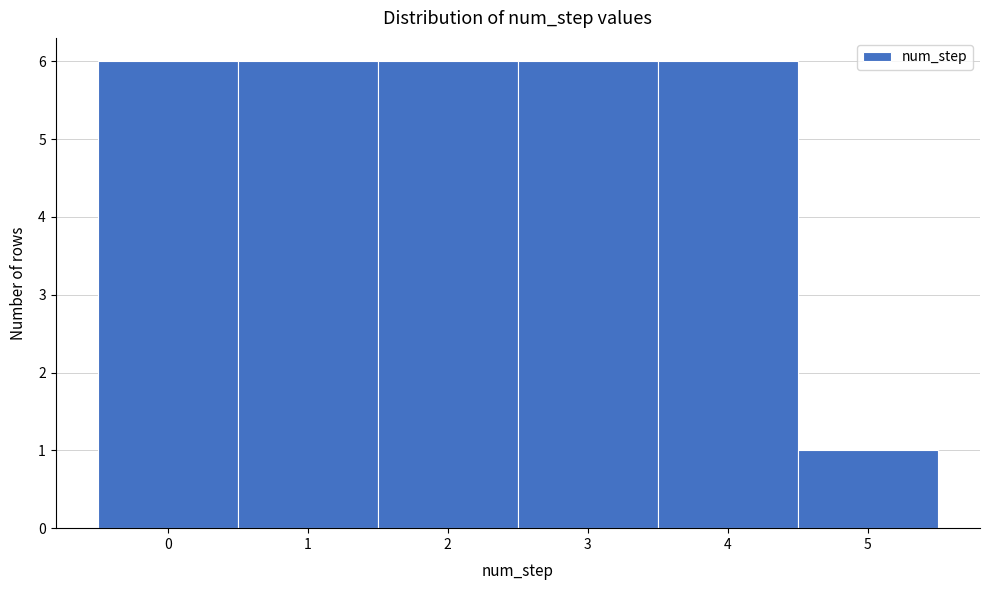

Reading left to right, transcribe this chart: for each bar, give the range it covers on the x-axis and its height. The values are not printed on the chart, so give them approximately, as read against the axis.

-0.5 to 0.5: 6
0.5 to 1.5: 6
1.5 to 2.5: 6
2.5 to 3.5: 6
3.5 to 4.5: 6
4.5 to 5.5: 1